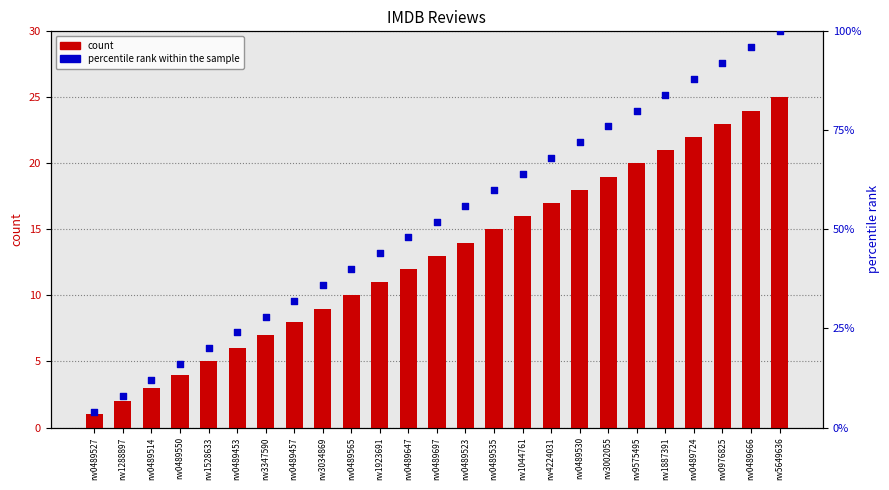

Is the value of percentile rank within the sample at rw0489697 greater than the value of count at rw0489565?

Yes